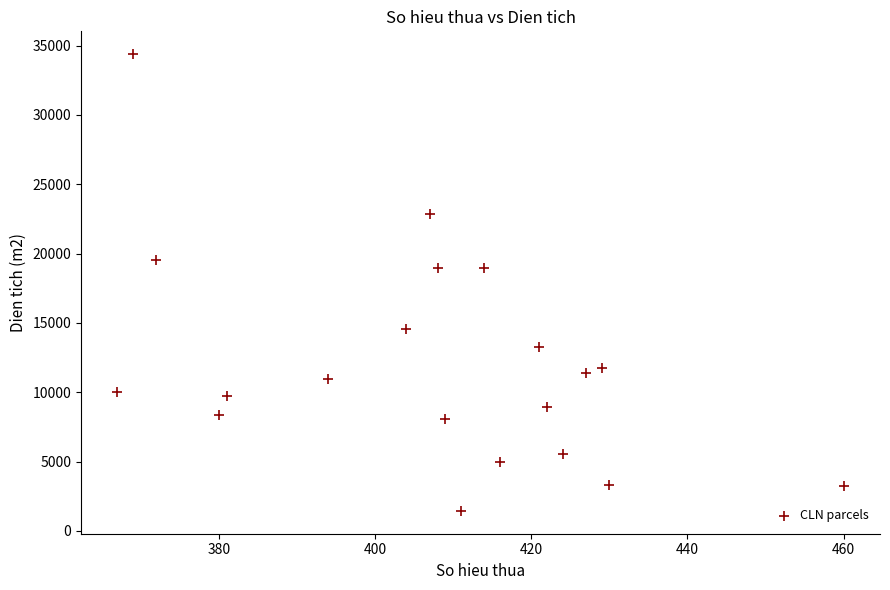

What is the range of Y values (max minus min)?

32934.4